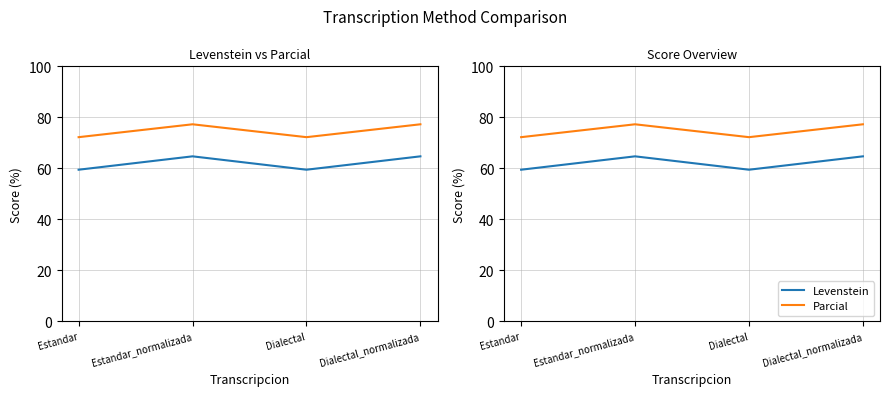

Rank the series by their maximum value, from highest to lowest.

Parcial, Levenstein